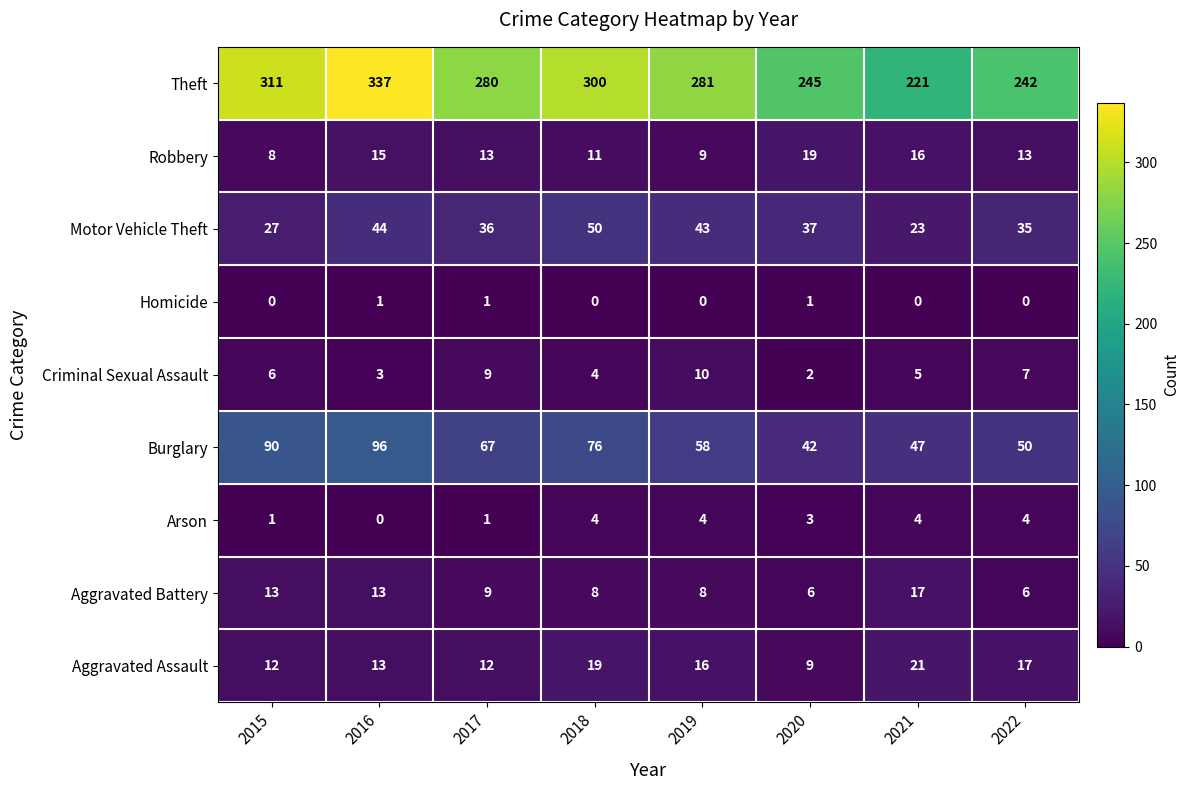

How many data points in Burglary are less than 67?

4